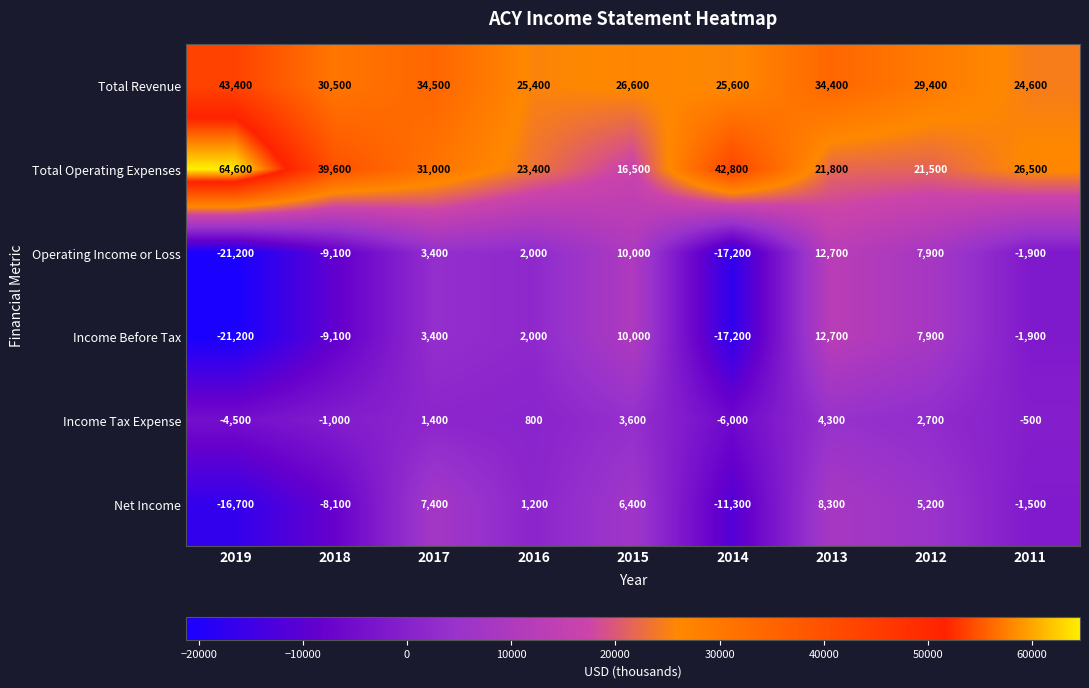

What is the difference between the maximum and minimum values in the Net Income series?

25000